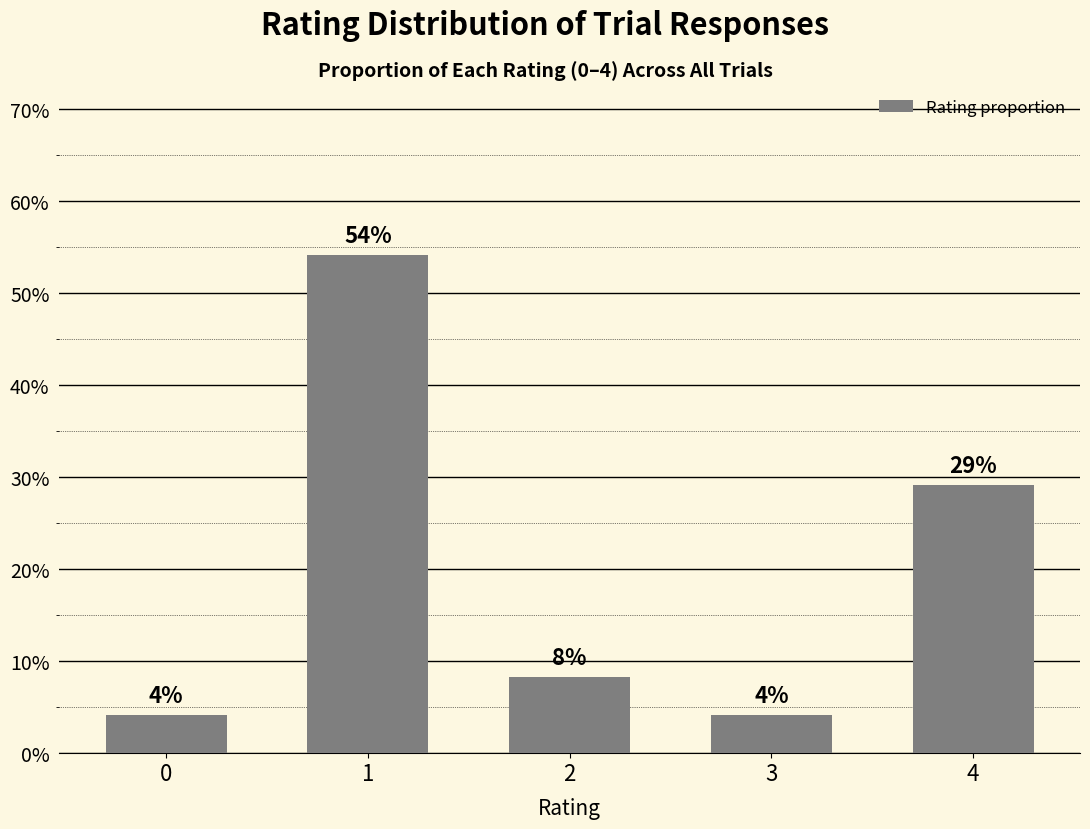

How many bars are there in total?

5